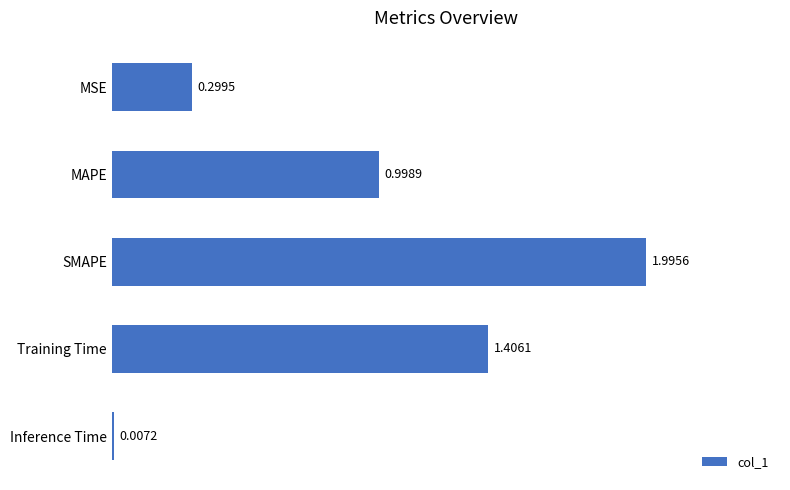

What is the sum of the values at SMAPE and Training Time?

3.4